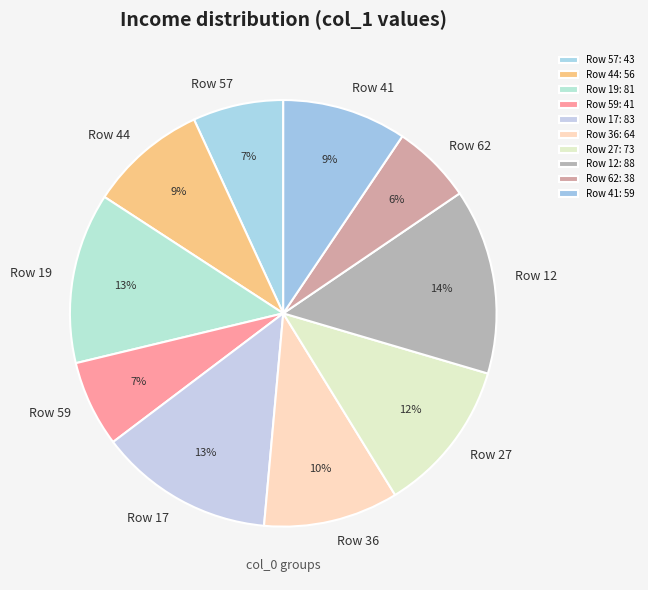

To the nearest percent, what percentage of the pie is Row 41?

9%